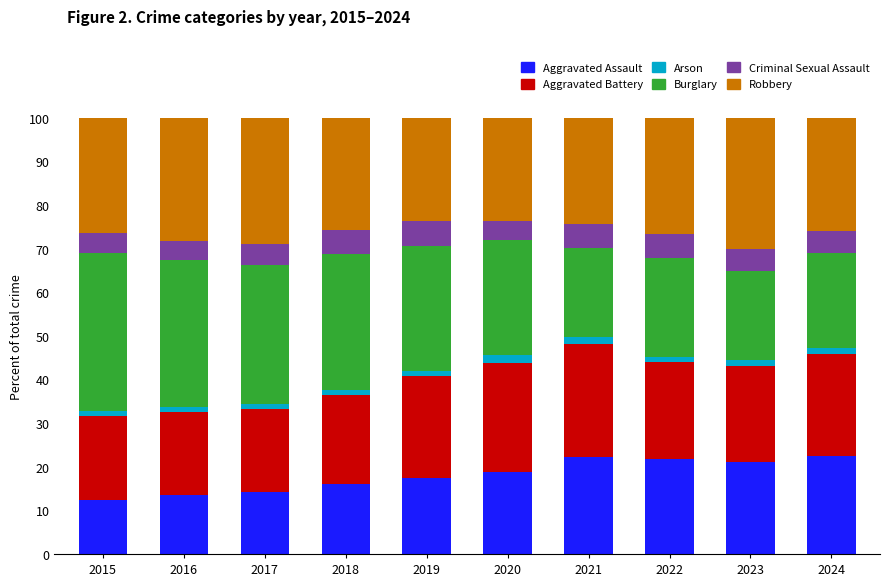

The Aggravated Assault series shows 22.3 at 2021. True or false?

True